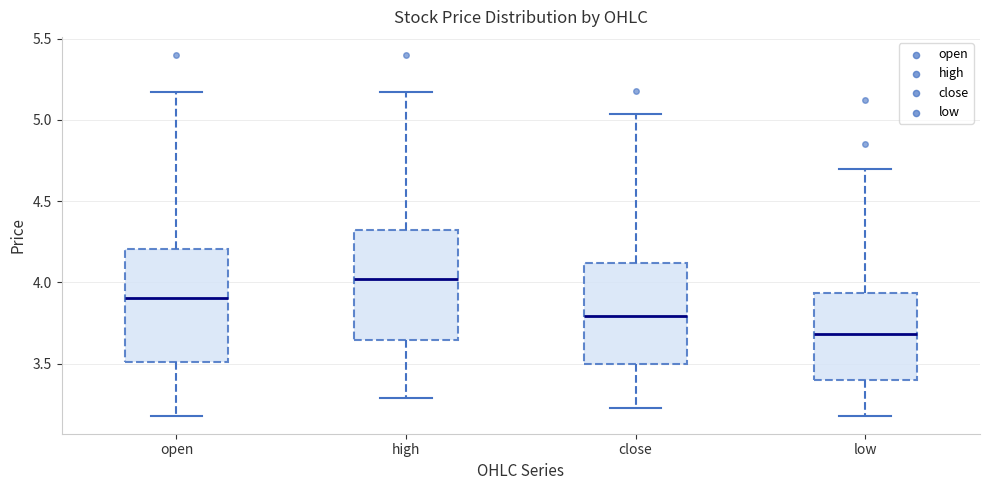

Which box's median line is the lowest?

low